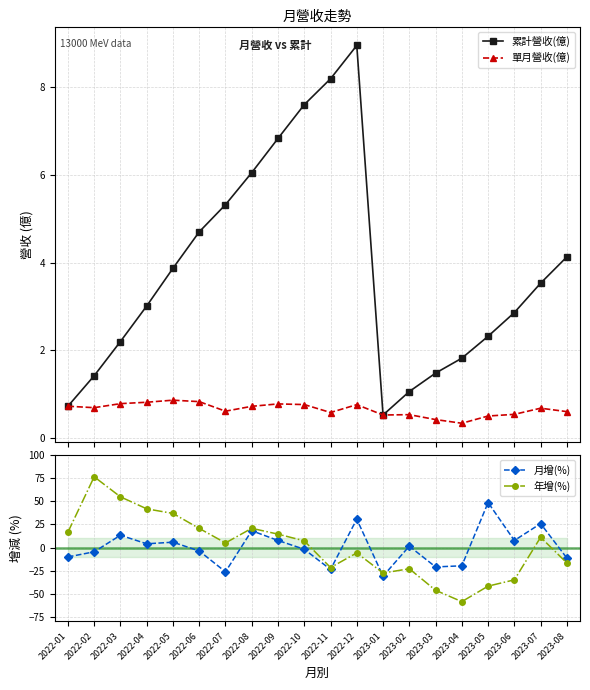

What is the total value across all series at 2022-01?

7.9